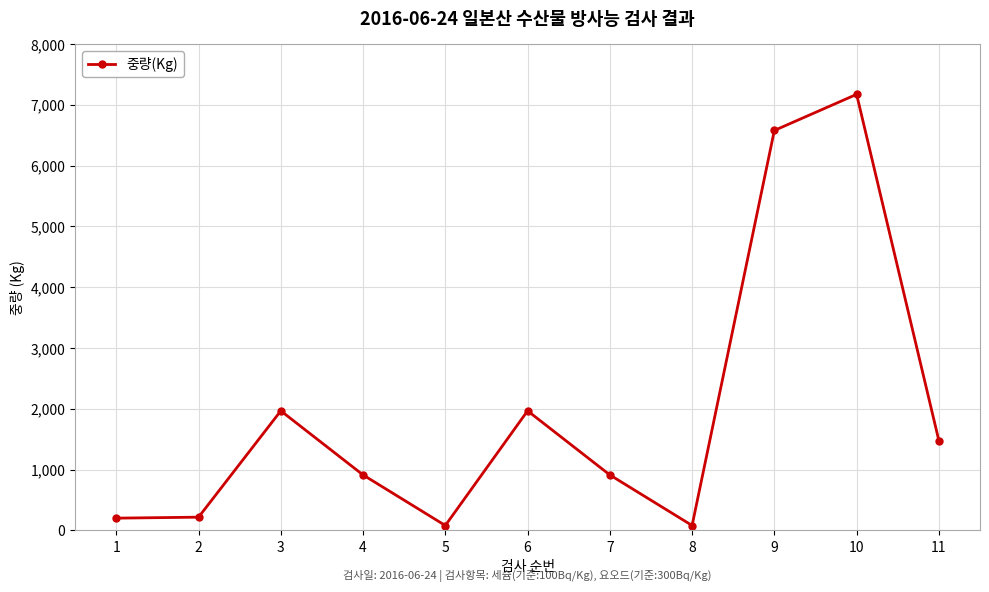

What is the value of the 10th point from the left?

7172